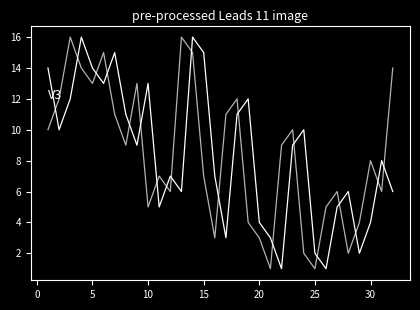

Is this an area chart (filled region under the line)?

No